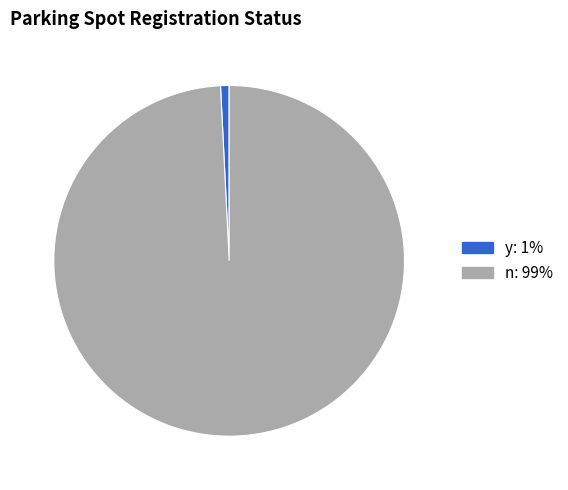

Which category accounts for the majority?

n